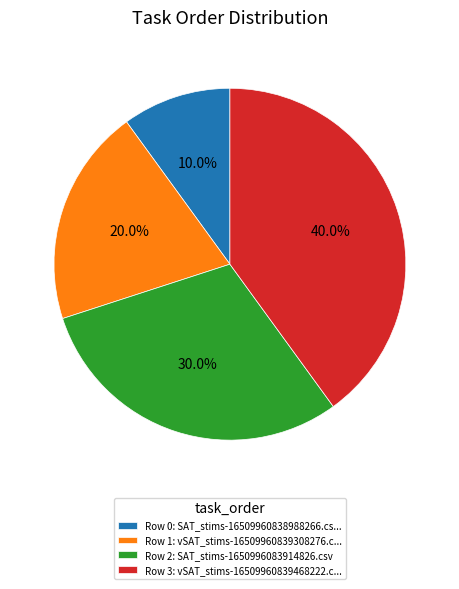

How much of the chart is everything except Row 1: vSAT_stims-16509960839308276.c...?

80.0%